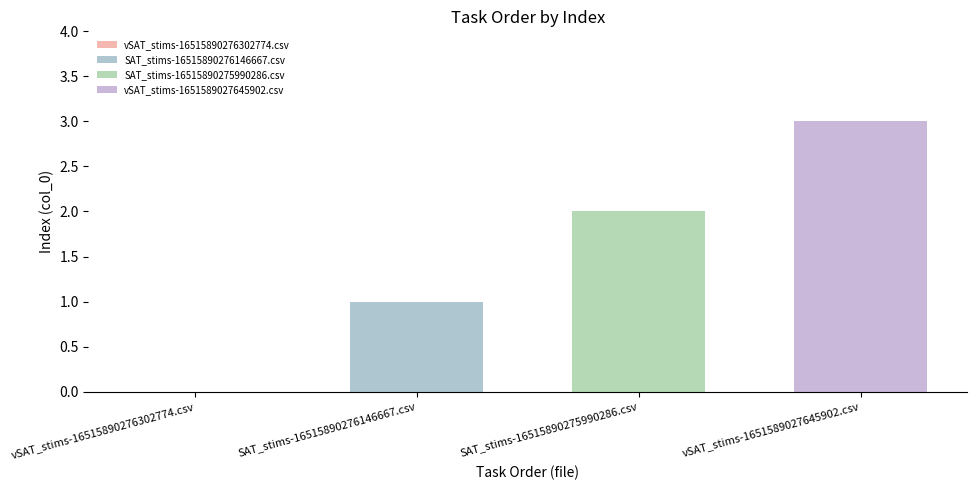

How many series are shown in this chart?

3